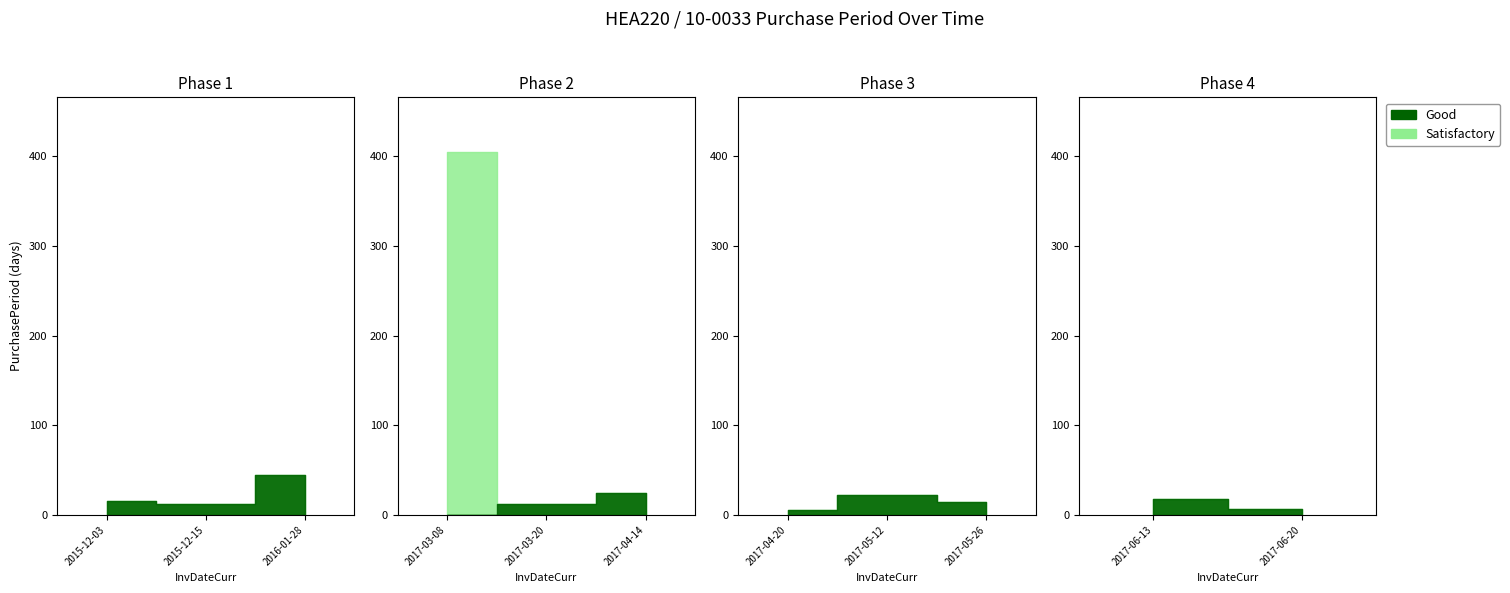

What is the sum of the values at 2017-05-26 and 2017-04-20?

20